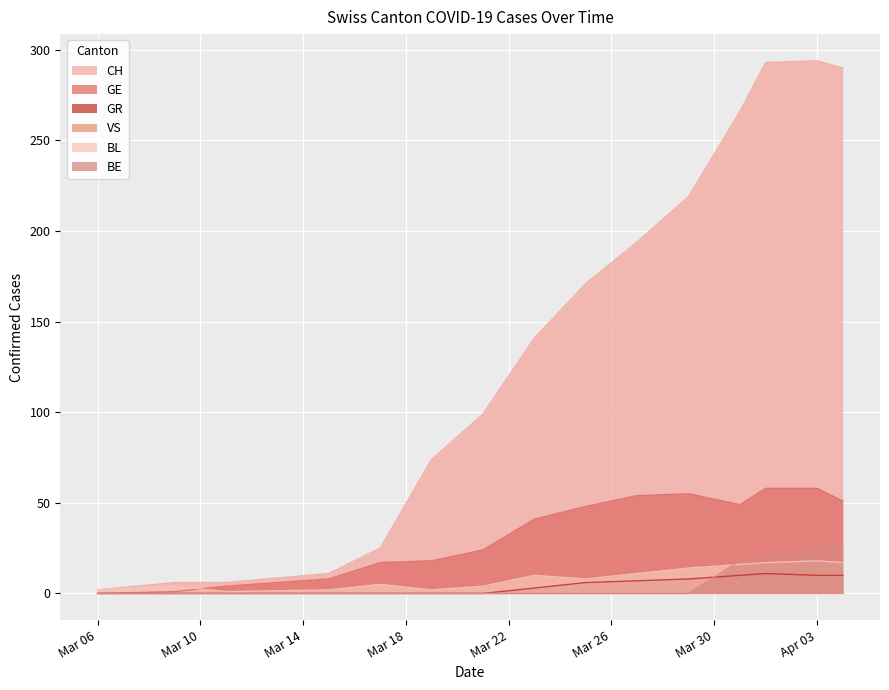

What is the greatest value displayed?

294